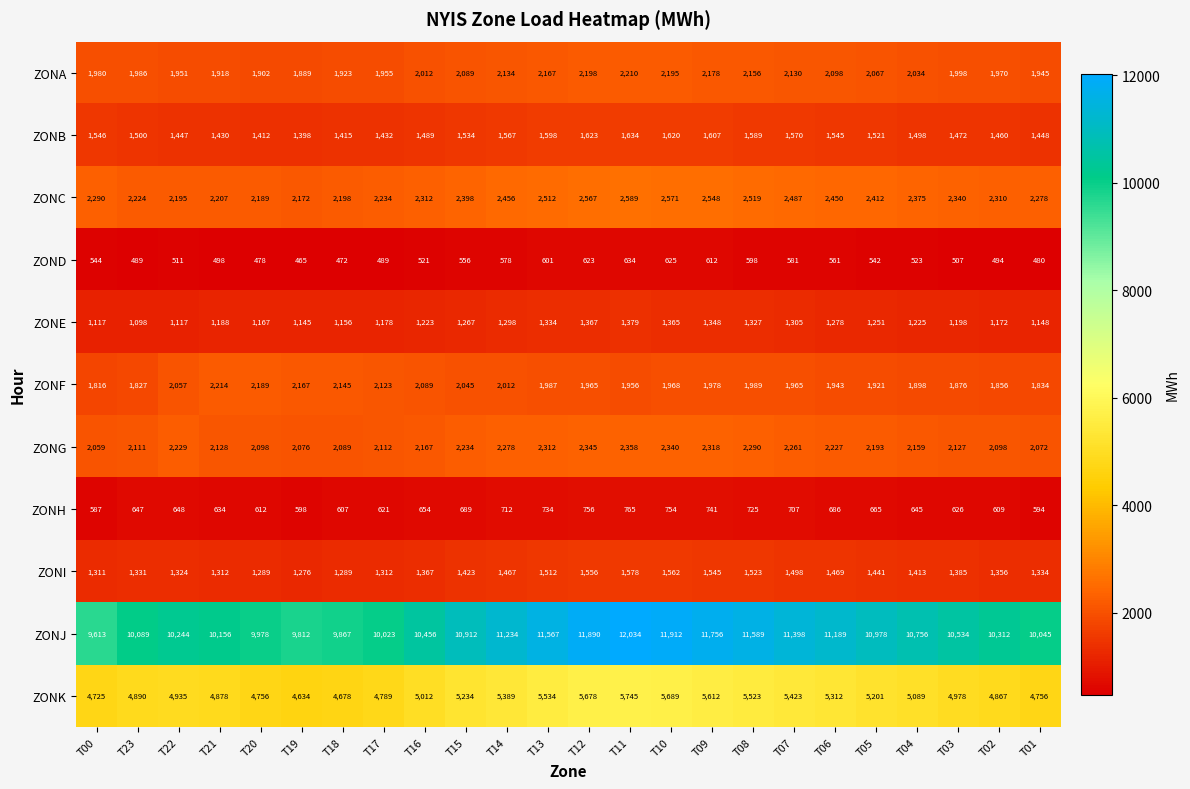

Is it true that ZONI equals 1467 at T14?

True